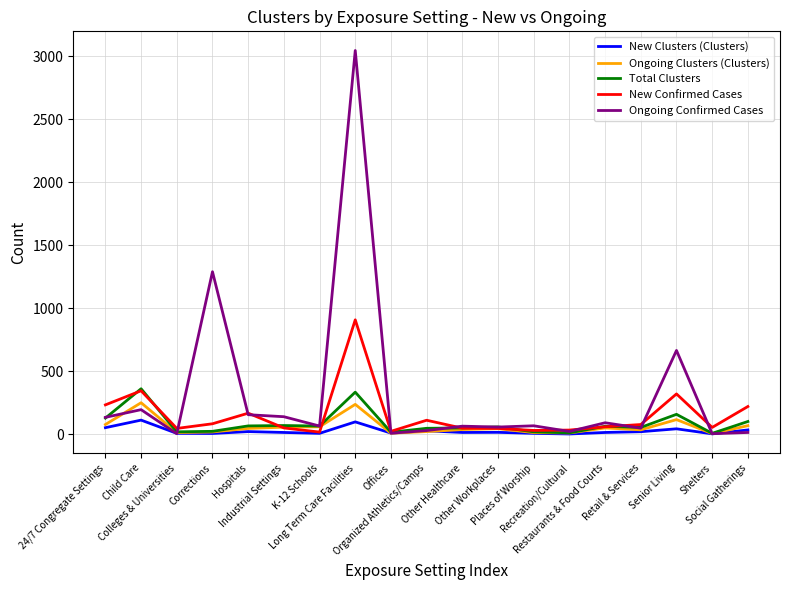

Which series has the largest range (max minus min)?

Ongoing Confirmed Cases